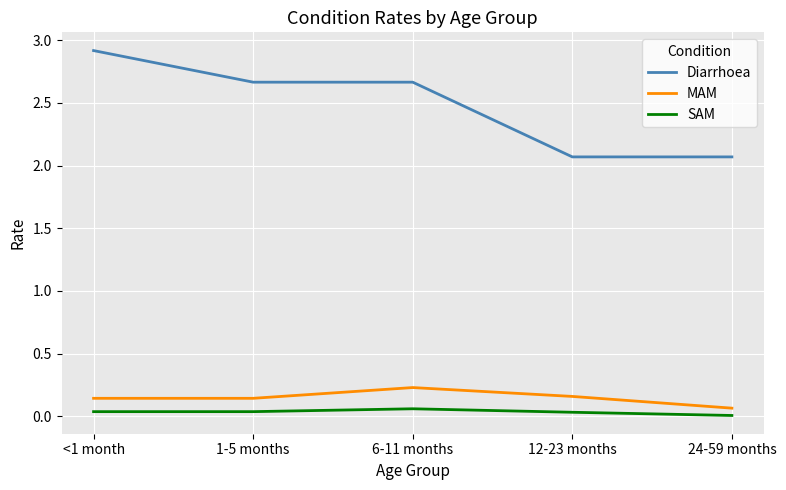

True or false: Diarrhoea and MAM intersect in this chart.

False